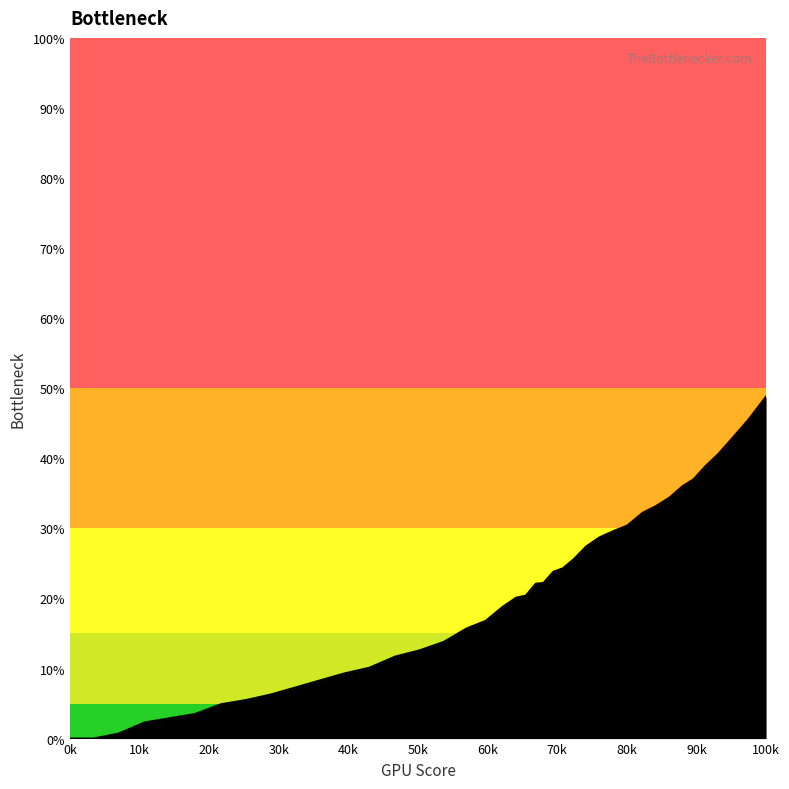

What is the maximum value shown in the chart?

48.8